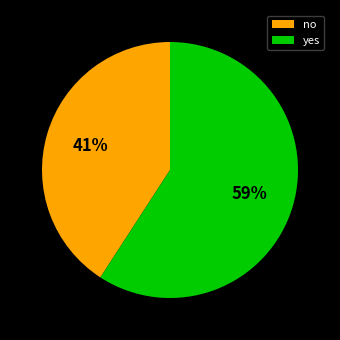

Is it true that no is 41% of the pie?

True